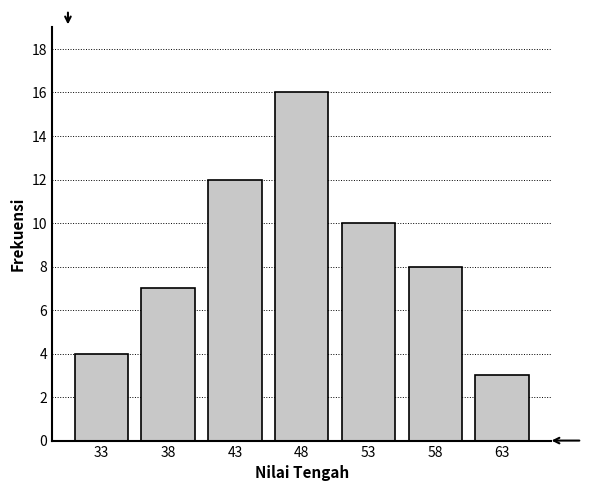

Reading right to left, list all the values displayed in this chart.

63=3	58=8	53=10	48=16	43=12	38=7	33=4